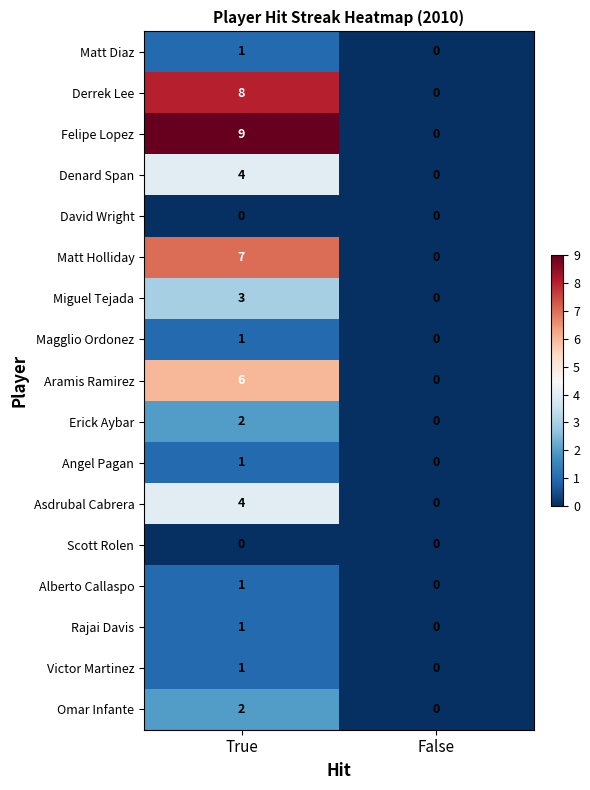

At how many categories does at least one series exceed 4?

1